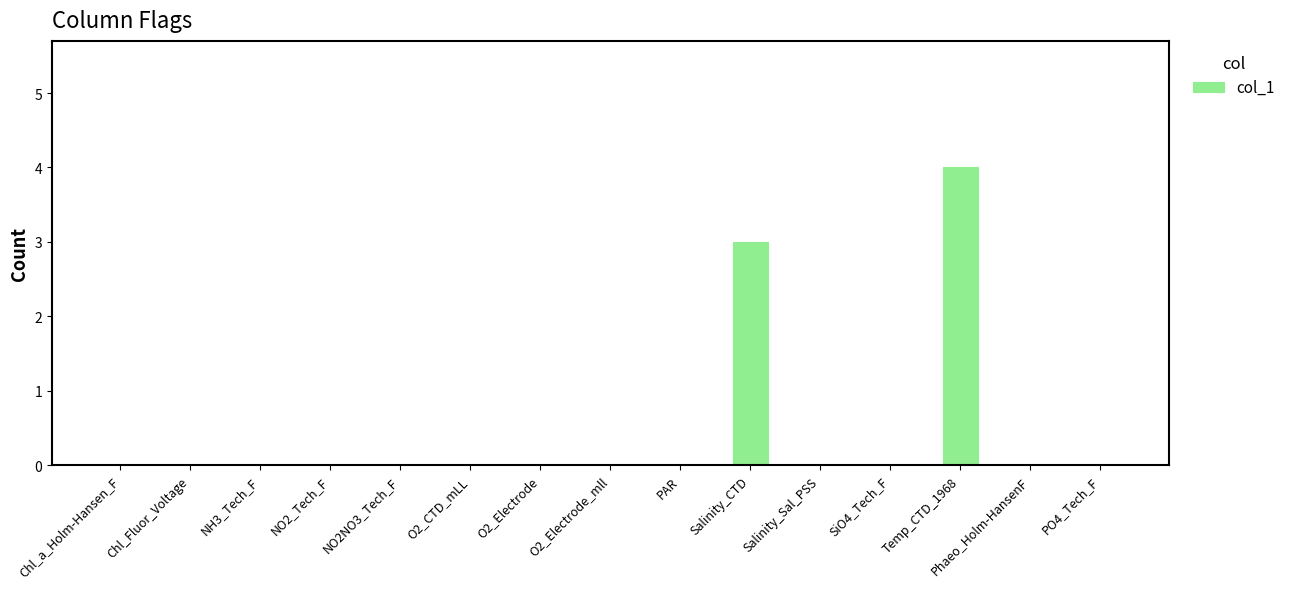

What is the sum of all values?

7